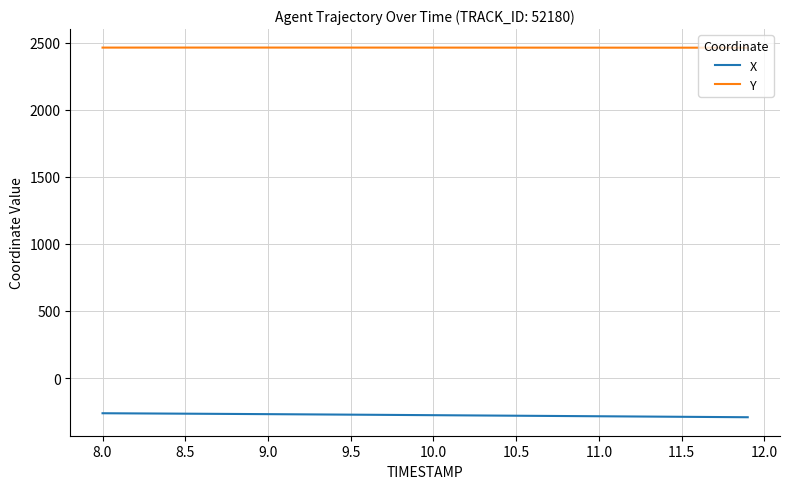

Does the chart display data point markers on the line(s)?

No